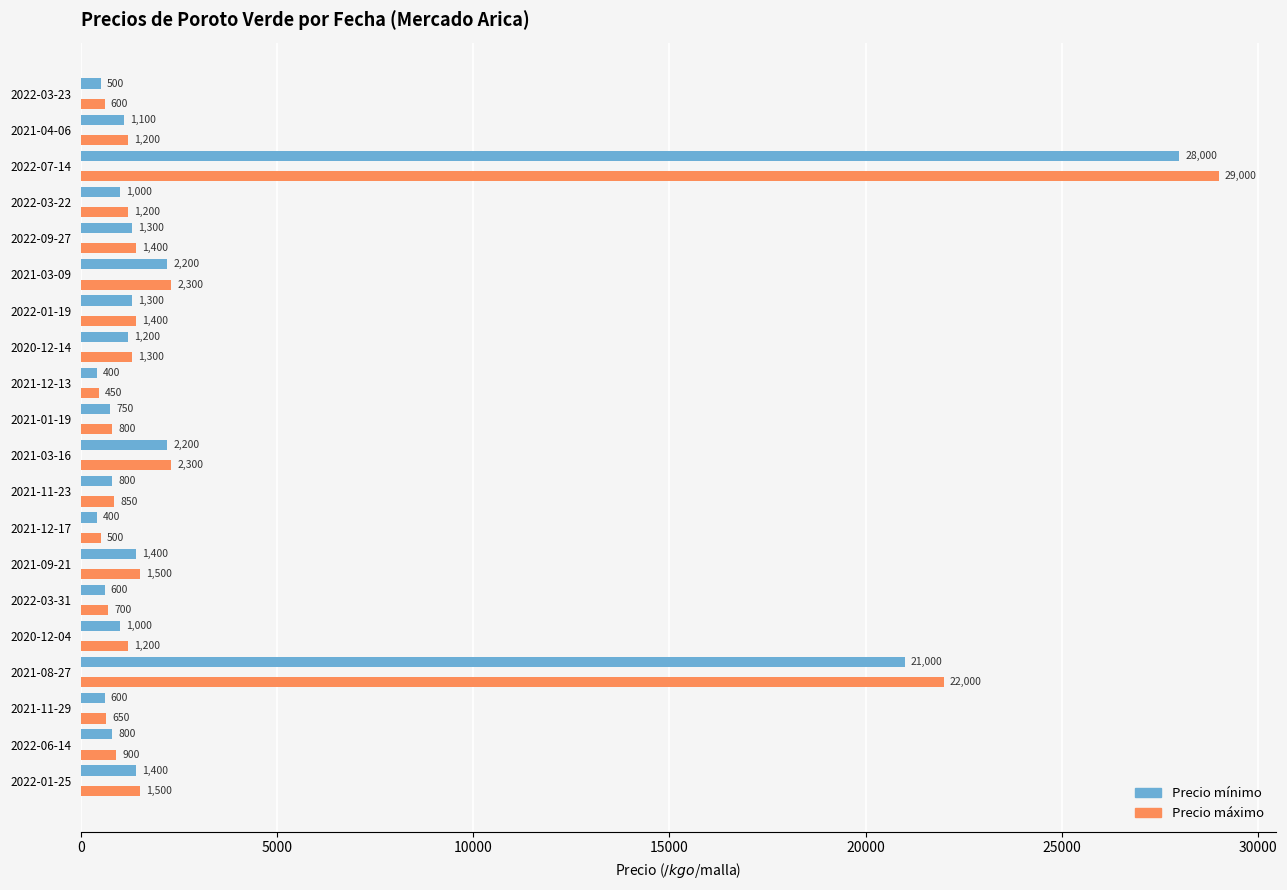

What is the sum of all Precio máximo values?

71750